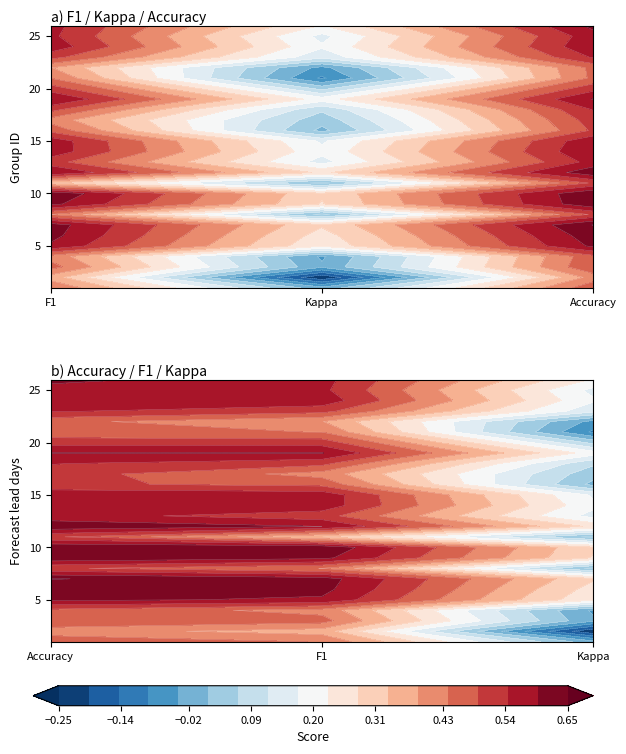

At which label does kappa reach its peak?

6